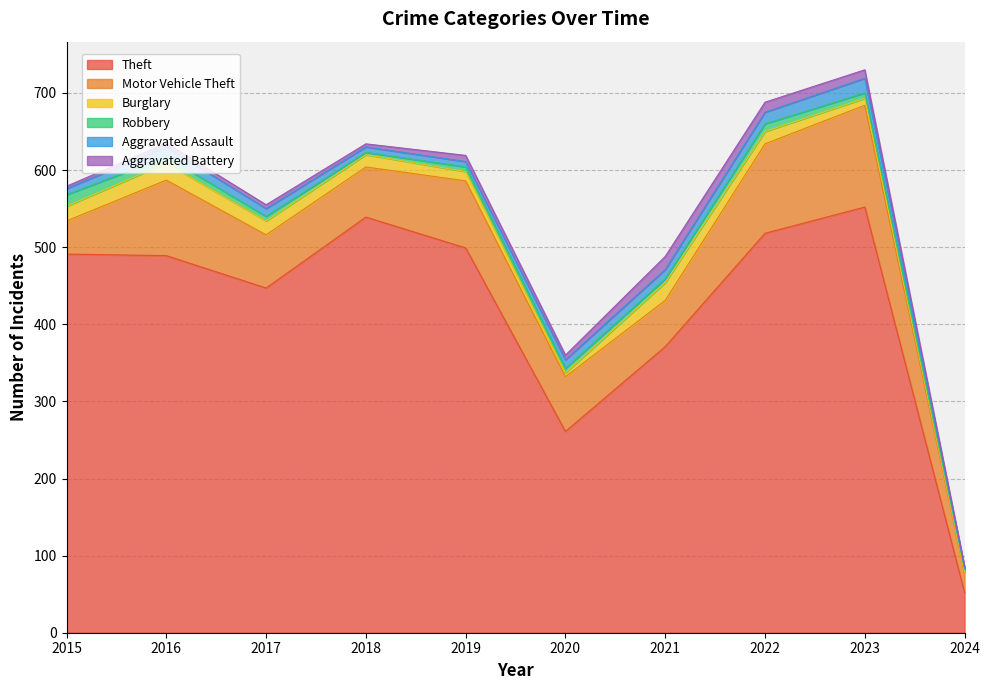

What are all the series names shown in the legend?

Theft, Motor Vehicle Theft, Burglary, Robbery, Aggravated Assault, Aggravated Battery